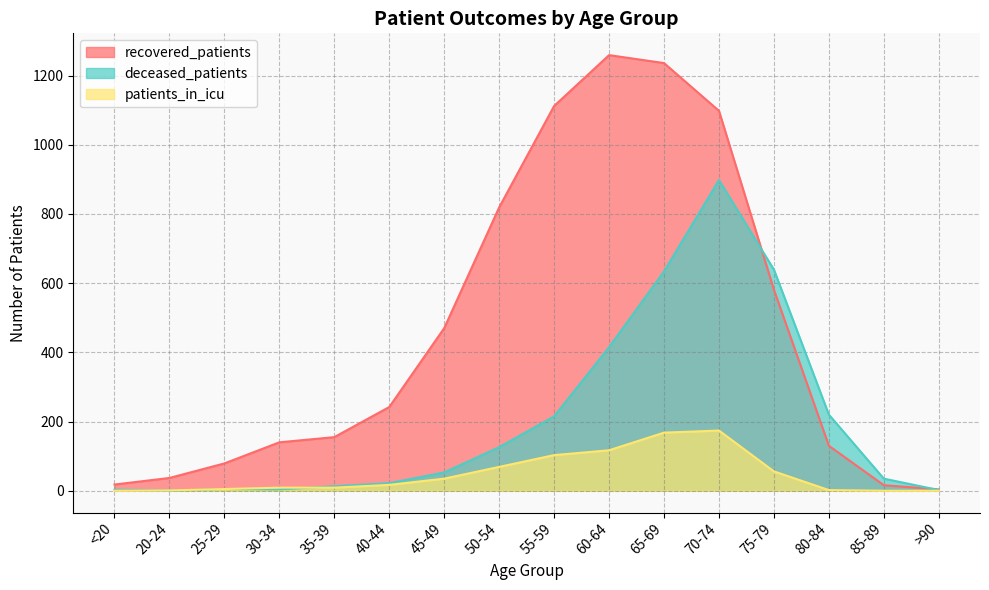

Rank the series by their maximum value, from highest to lowest.

recovered_patients, deceased_patients, patients_in_icu